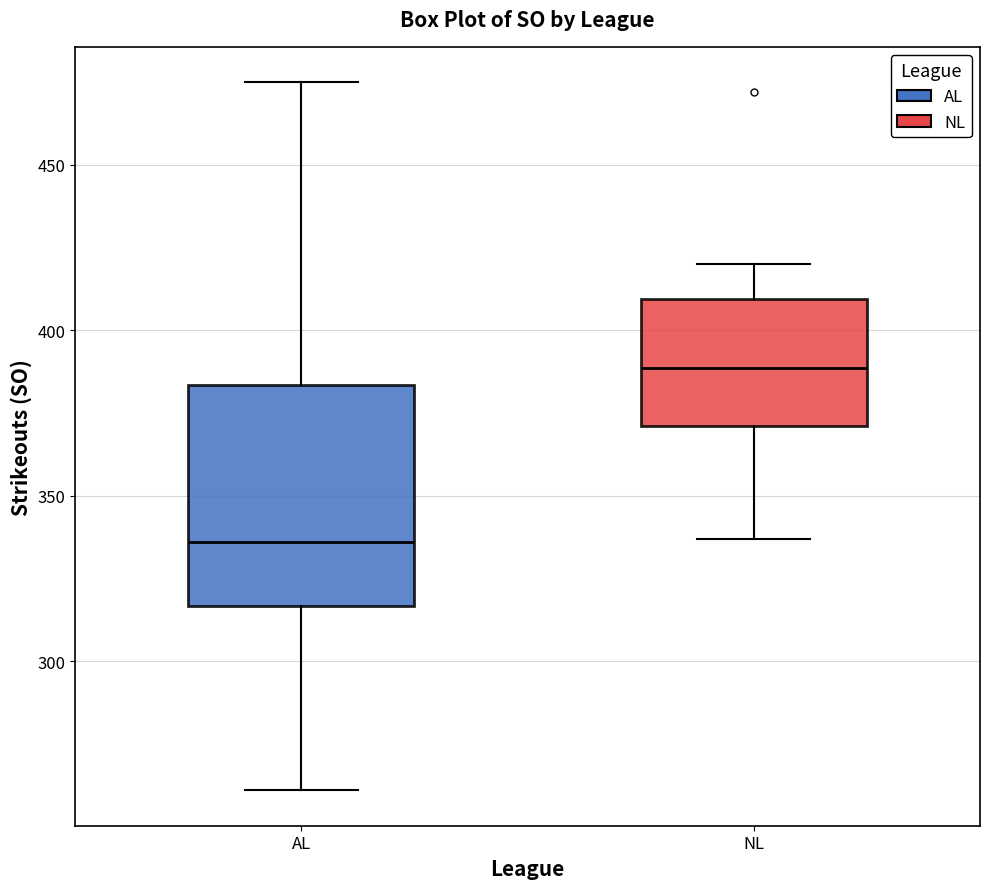

Where is the lower edge of the box for AL on the y-axis? The values are not printed on the chart, so give them approximately, as read against the axis.

315